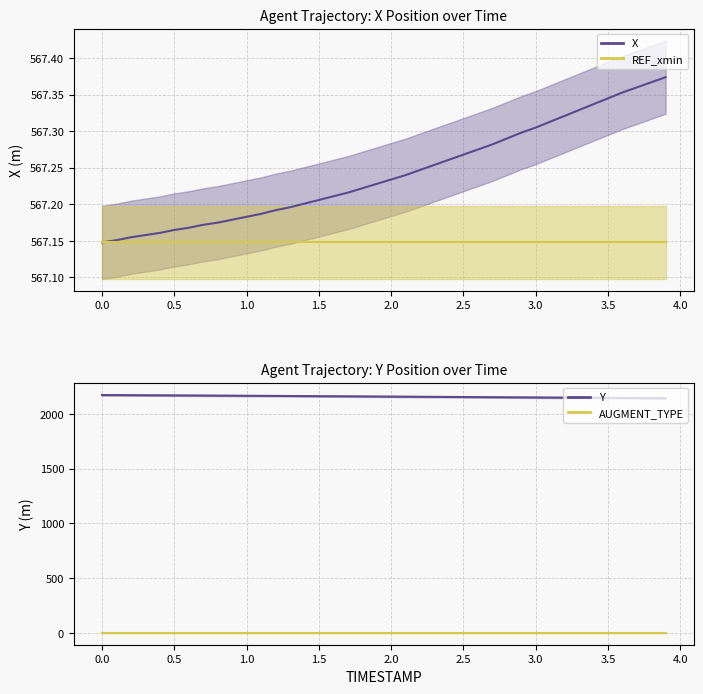

True or false: X and AUGMENT_TYPE intersect in this chart.

False